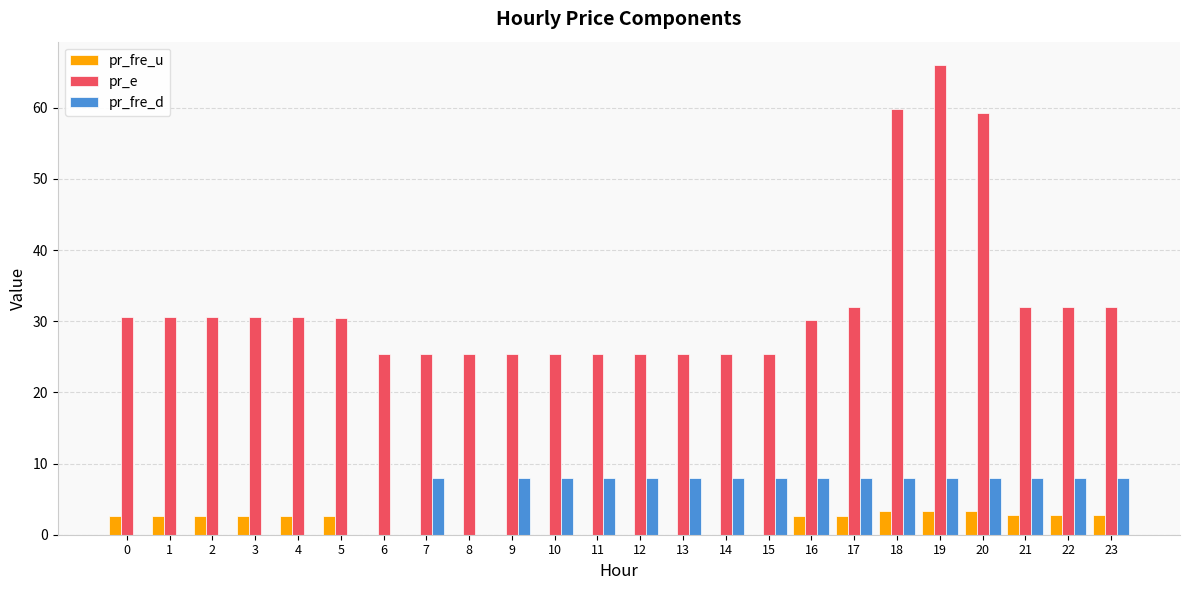

Which series changed the most between 2 and 22?

pr_fre_d